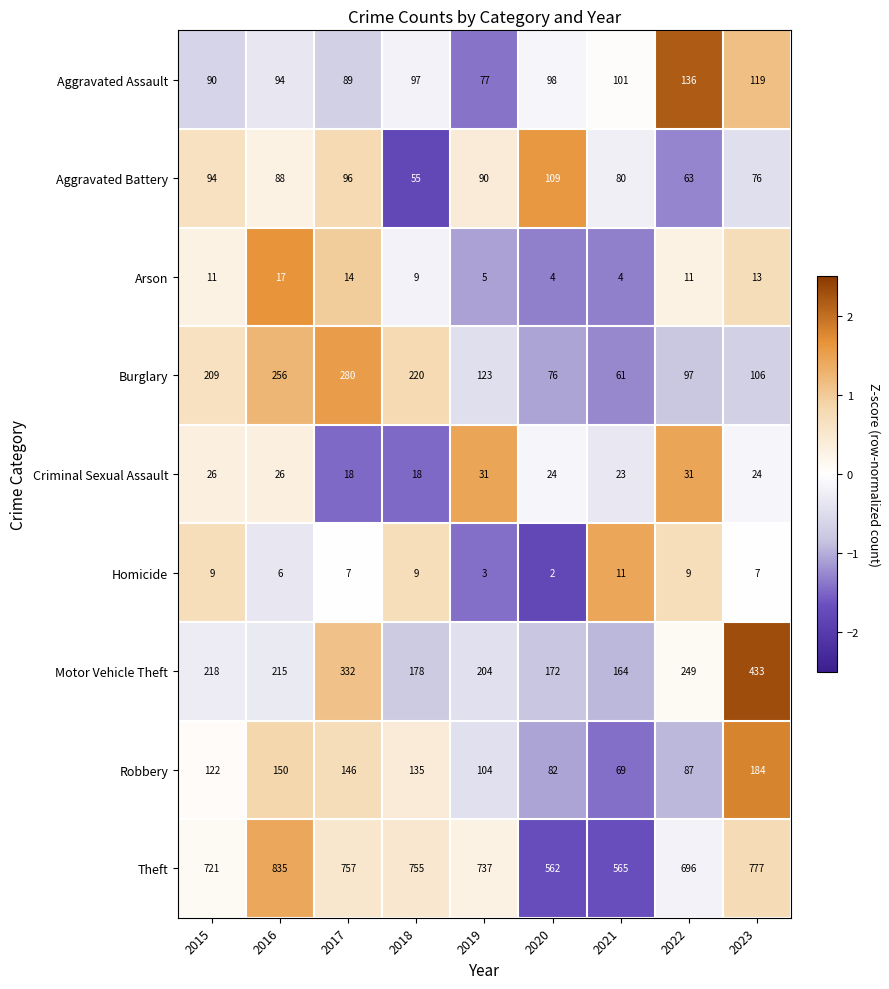

Which series has the largest total across all categories?

Theft